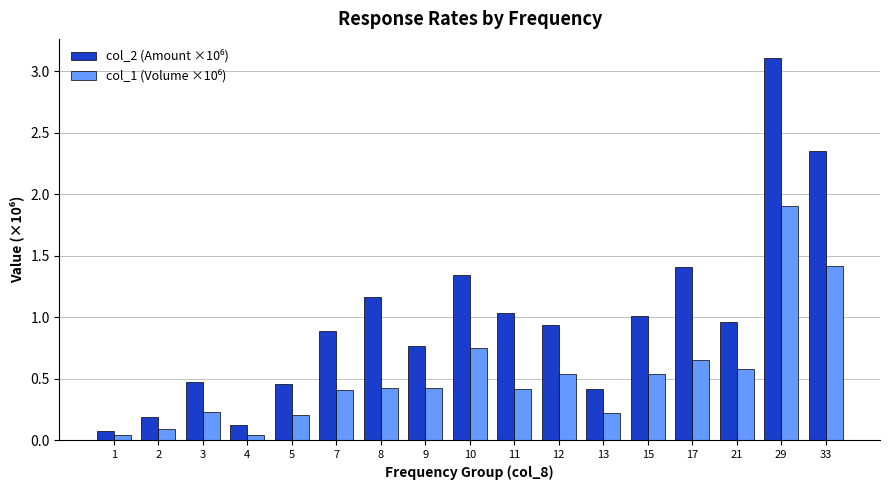

Which category has the highest value across all series?

29